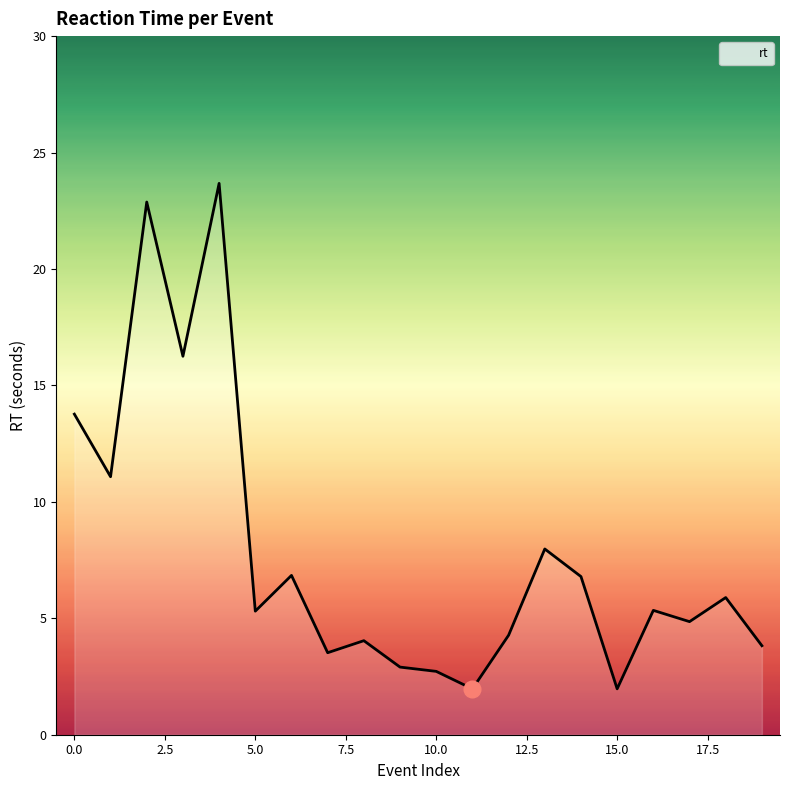

What is the maximum value shown in the chart?

23.7